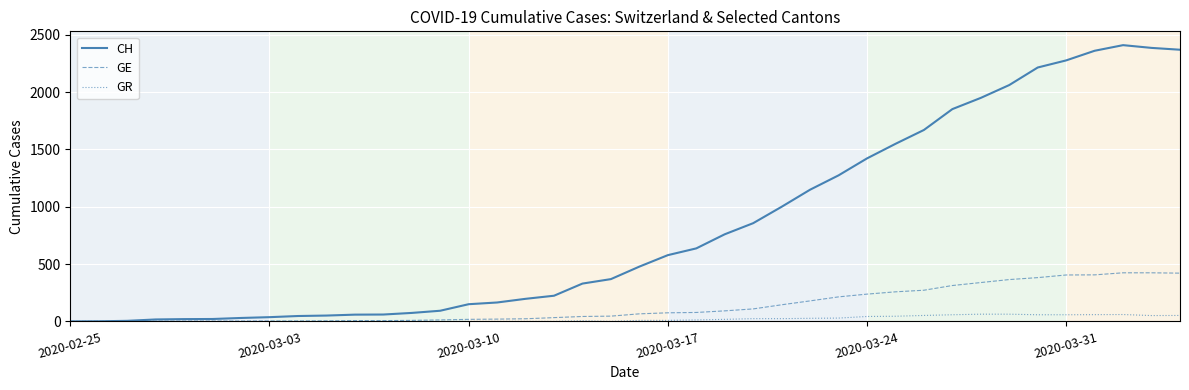

Which series has the largest range (max minus min)?

CH